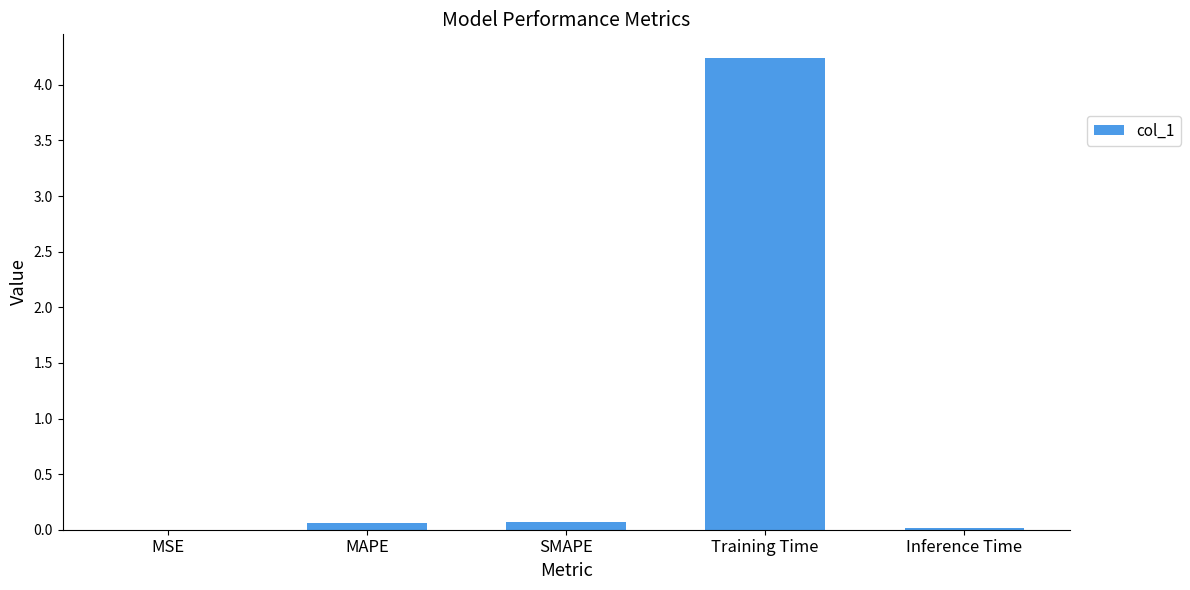

What is the sum of all values?

4.4